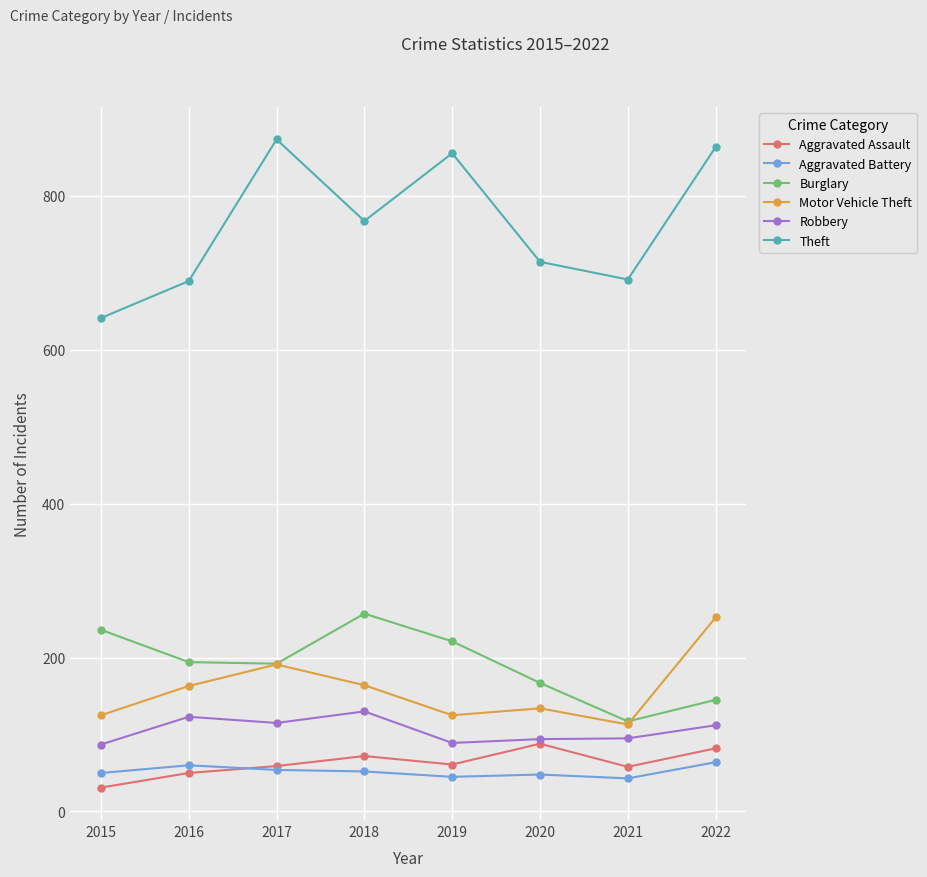

What is the difference between the highest and lowest values at 2022?

799